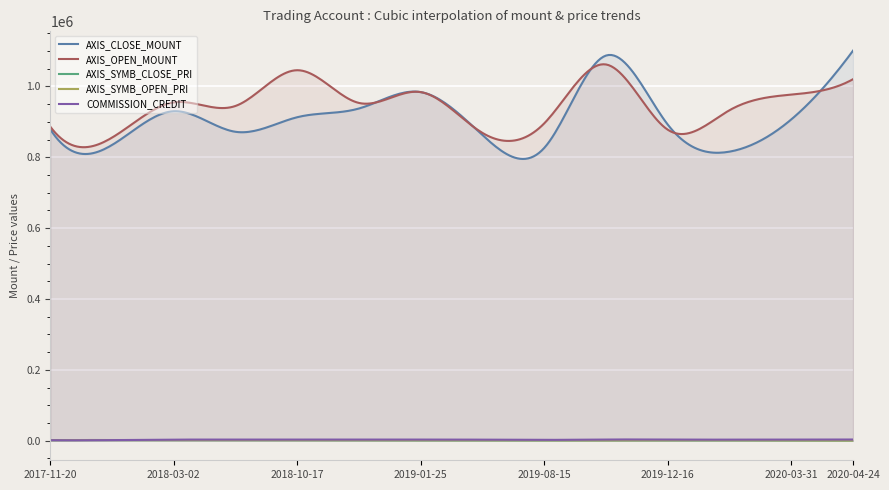

What is the label of the 10th point from the left?

2019-09-06